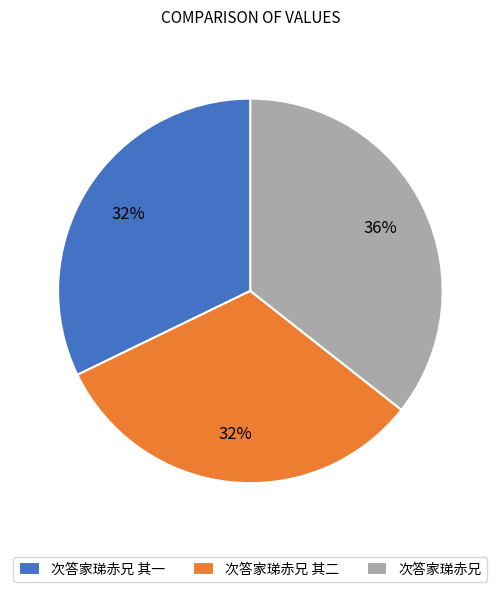

What percentage is the 次答家珶赤兄 其一 slice, to the nearest percent?

32%